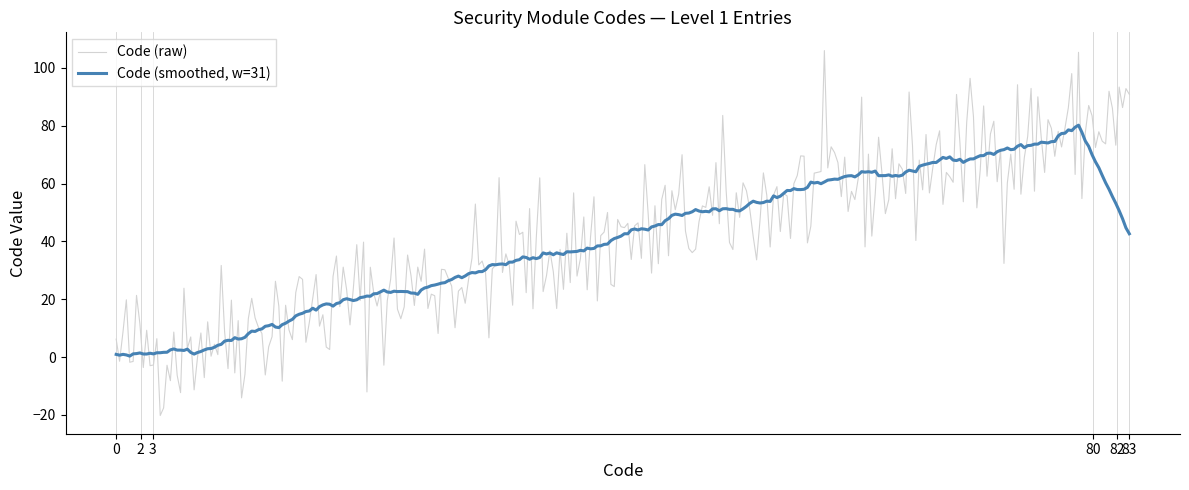

How many lines are shown in the chart?

2